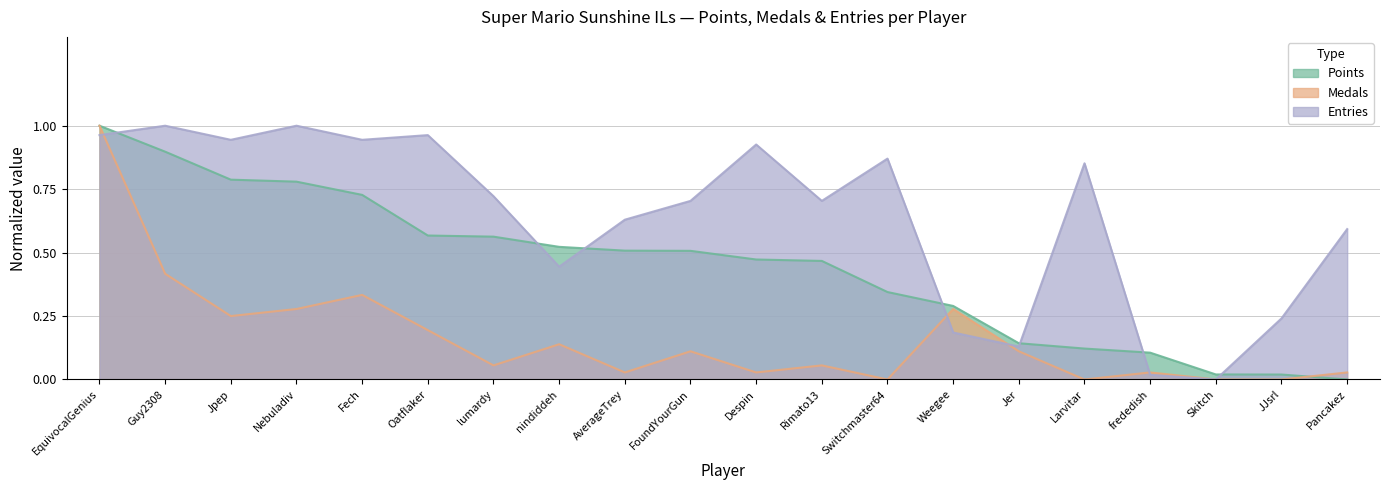

What is the spread (max minus min) of values at Guy2308?

0.6